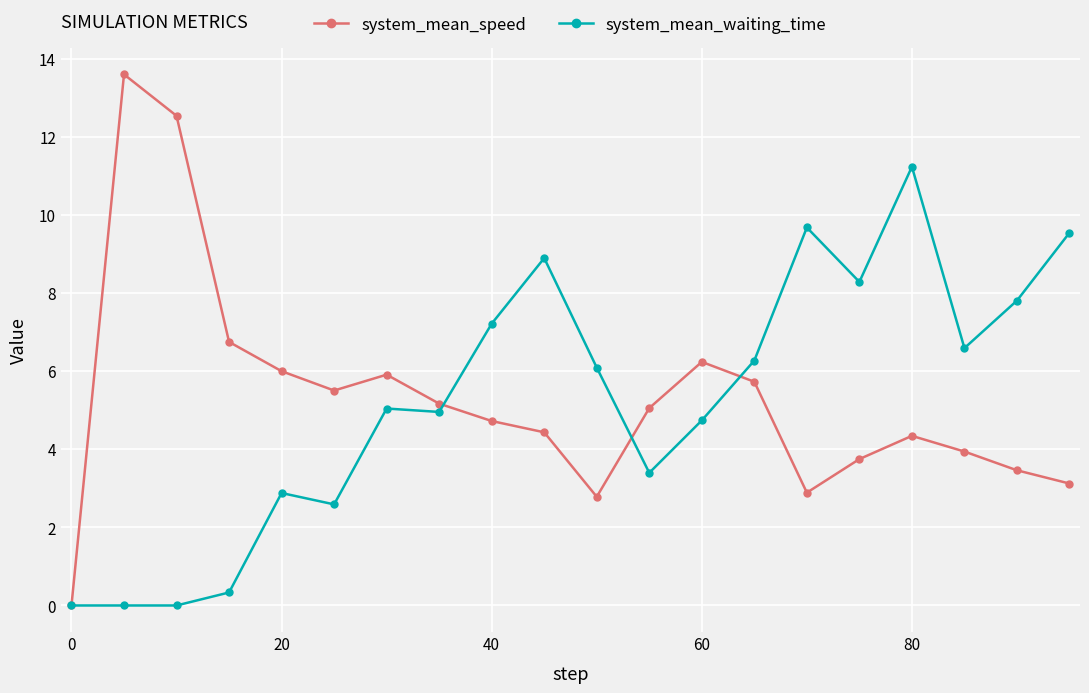

Rank the series by their maximum value, from highest to lowest.

system_mean_speed, system_mean_waiting_time